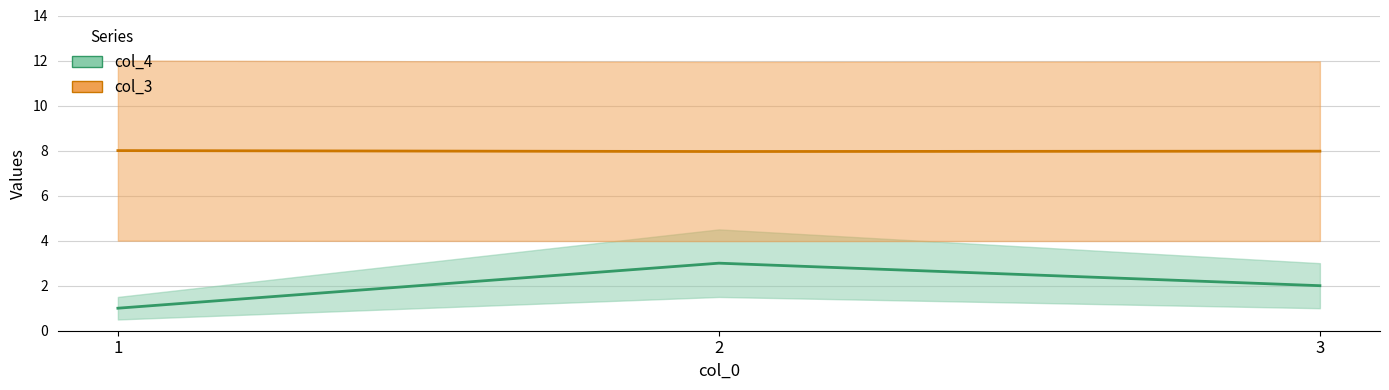

What is the minimum value shown in the chart?

1.0